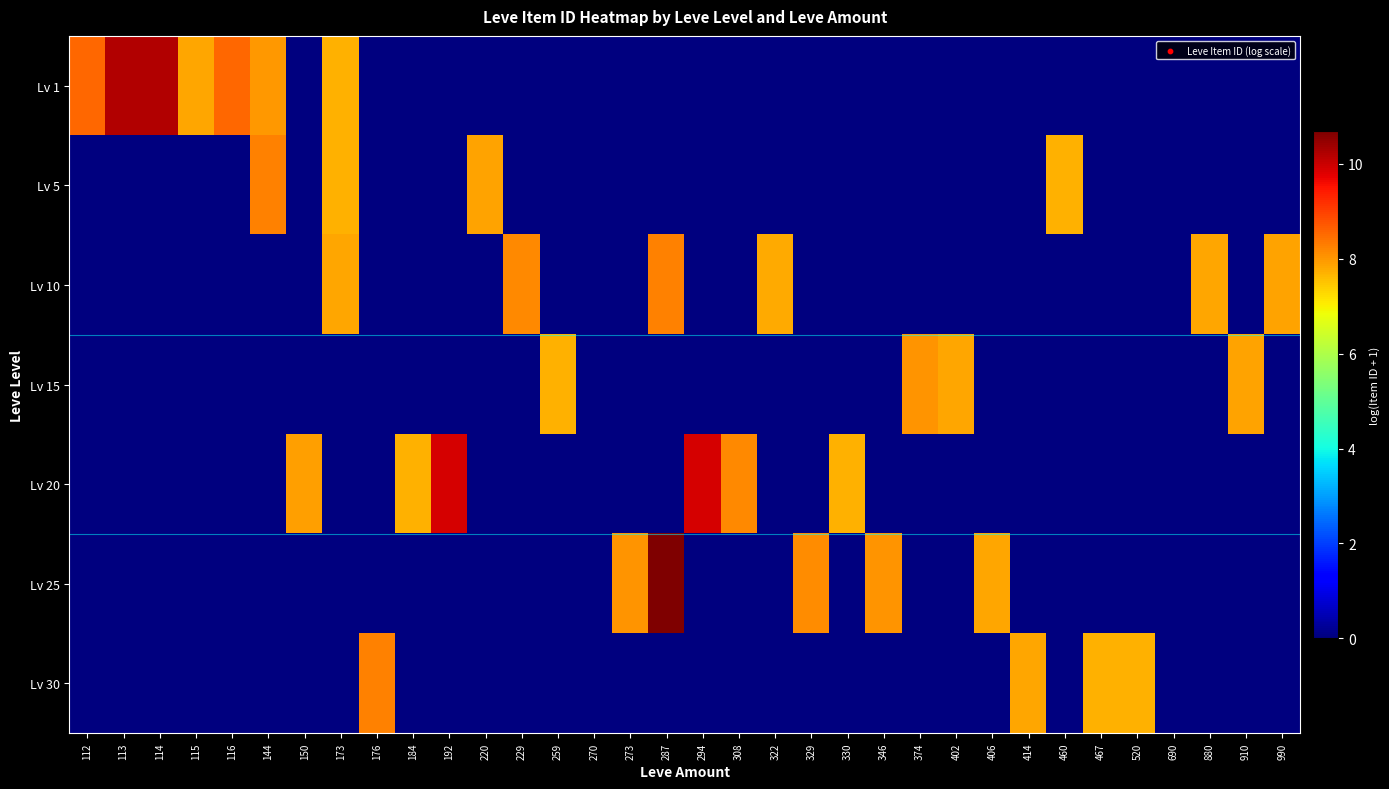

Rank the series by their maximum value, from lowest to highest.

Lv 15, Lv 5, Lv 10, Lv 30, Lv 20, Lv 1, Lv 25